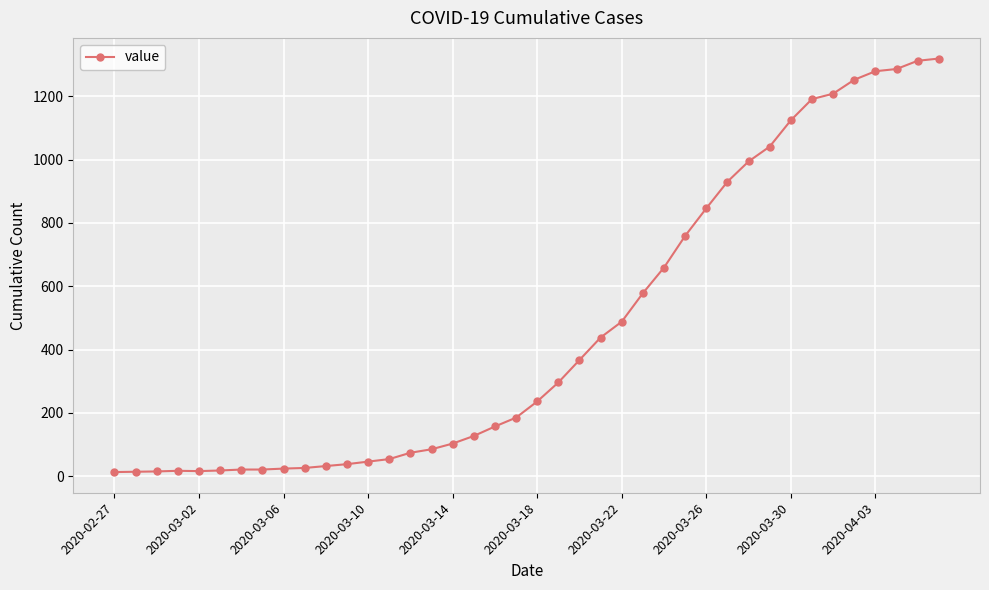

What is the greatest value displayed?

1319